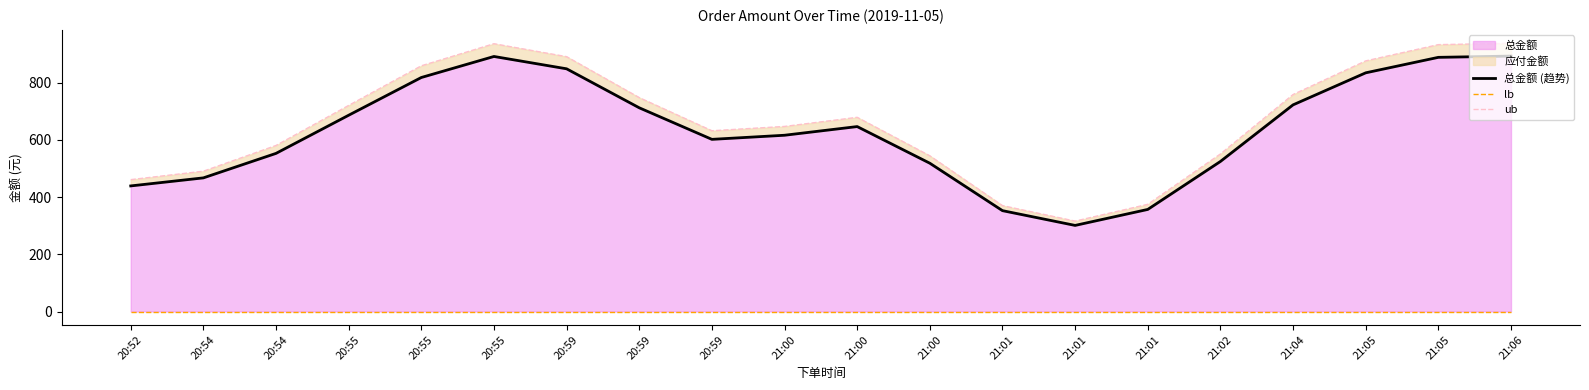

Which category has the highest value across all series?

21:06